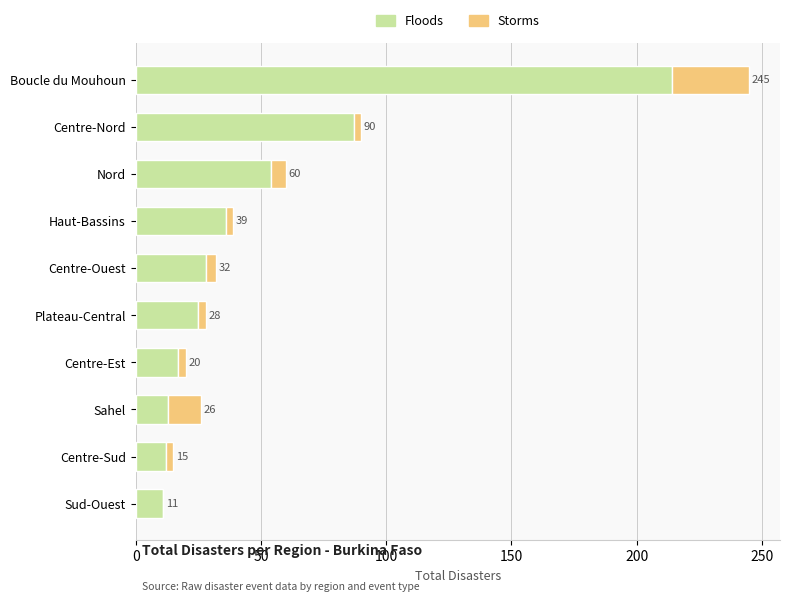

What is the sum of all Floods values?

497